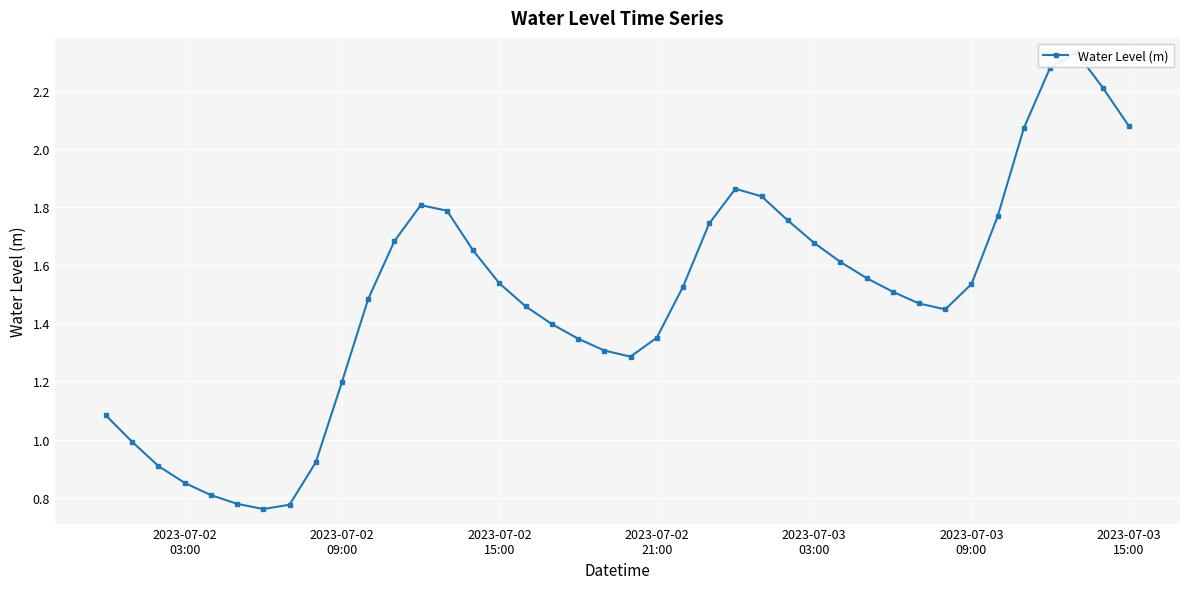

How many categories are shown in the chart?

40